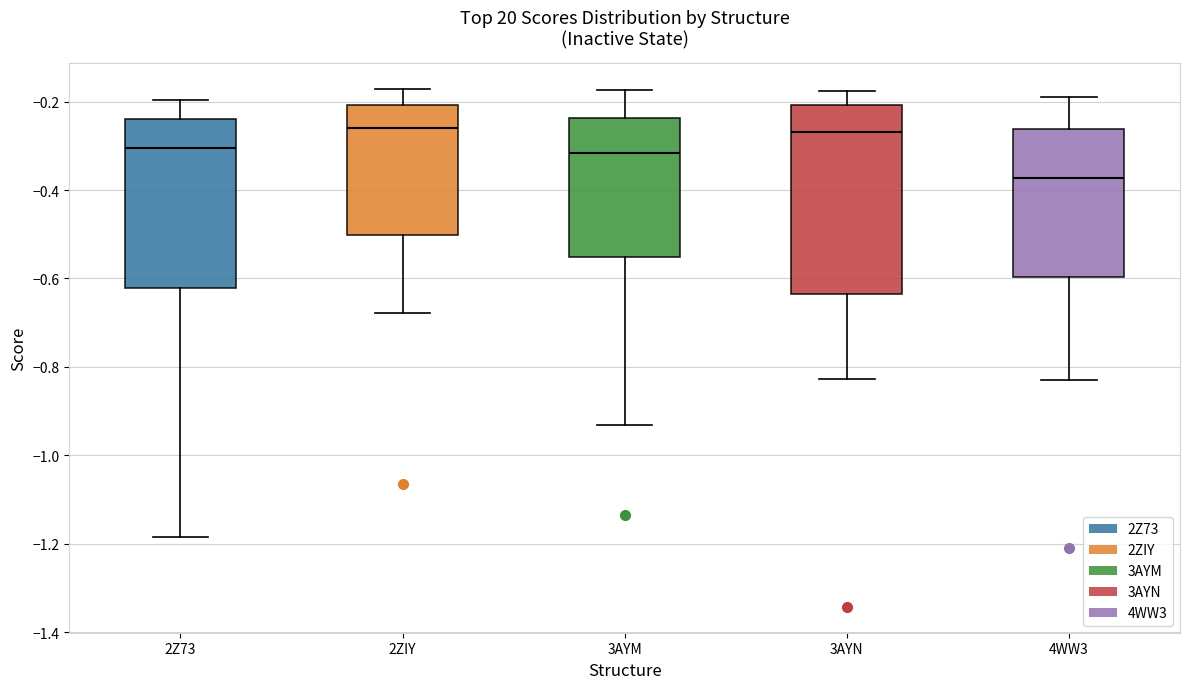

Where is the upper edge of the box for 2Z73 on the y-axis? The values are not printed on the chart, so give them approximately, as read against the axis.

-0.24